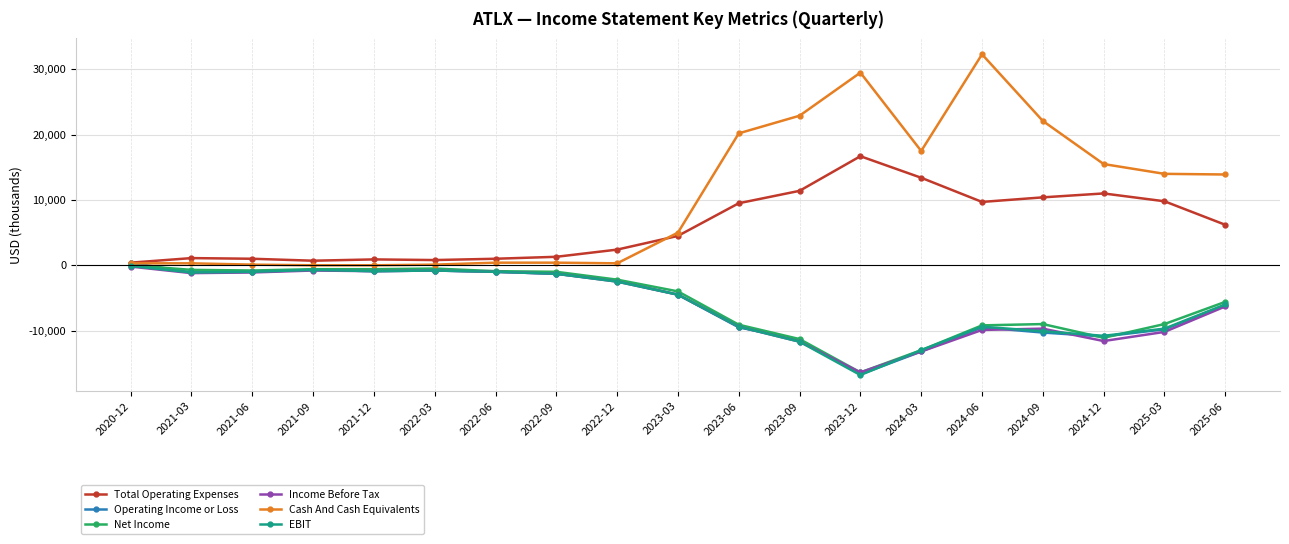

Between 2020-12 and 2023-12, which series saw the biggest shift?

Cash And Cash Equivalents